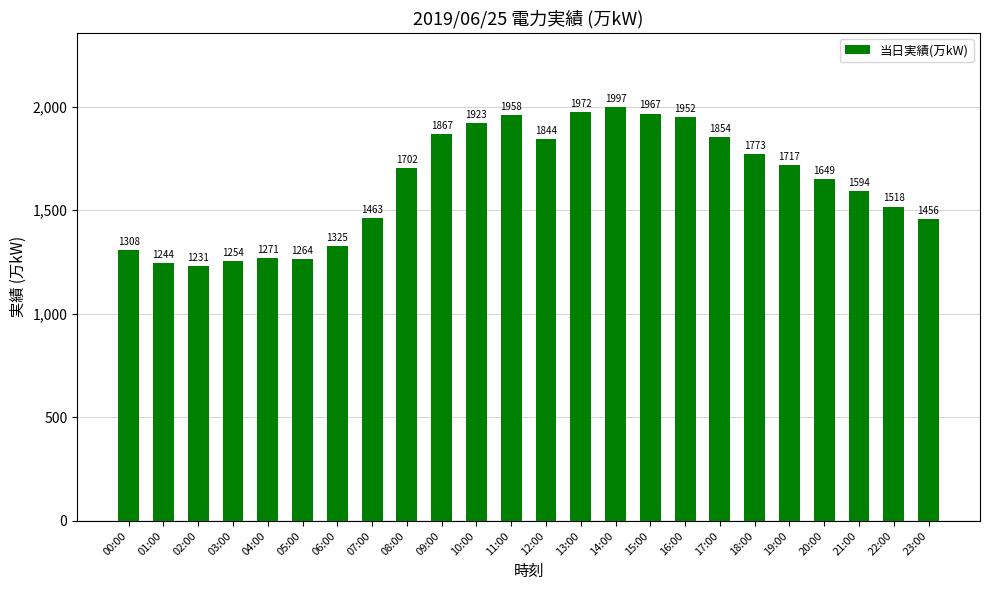

What is the difference between the maximum and second lowest values?

753